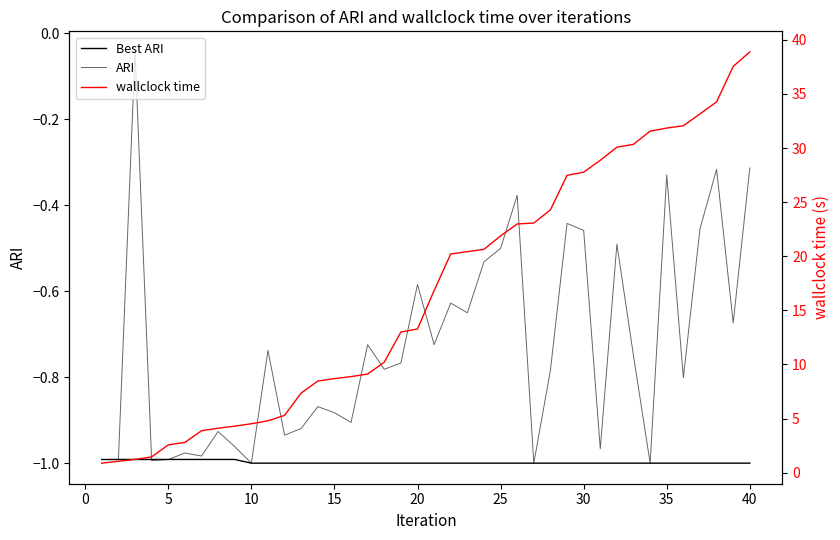

What is the value of the Best ARI point at the 32nd from the left?

-1.0